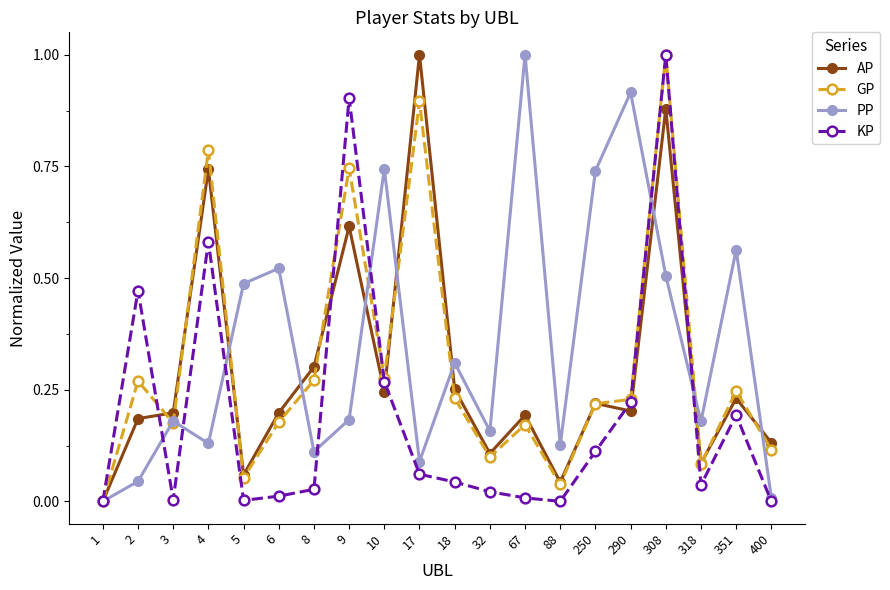

What is the maximum value for PP?

1.0